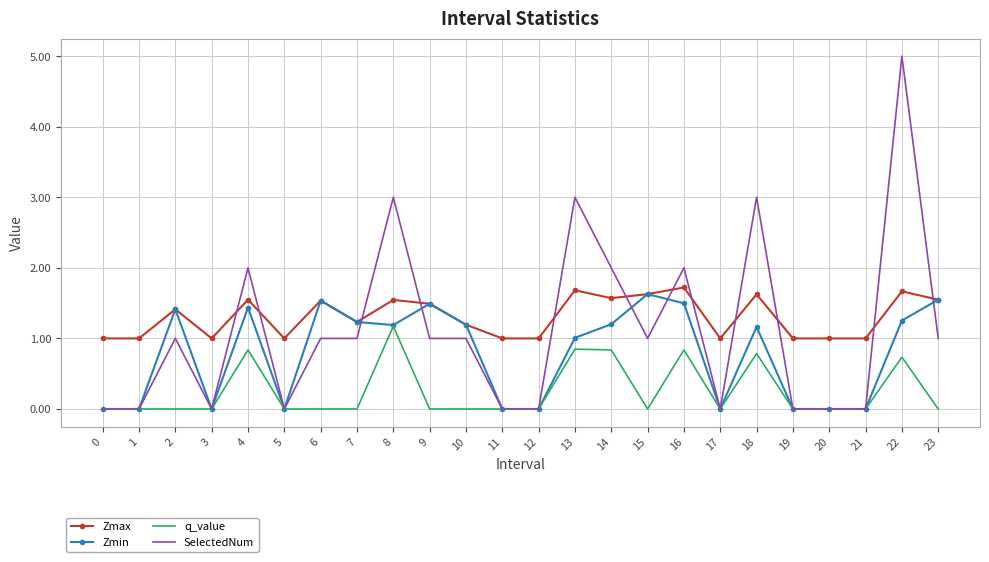

How many categories are shown in the chart?

24